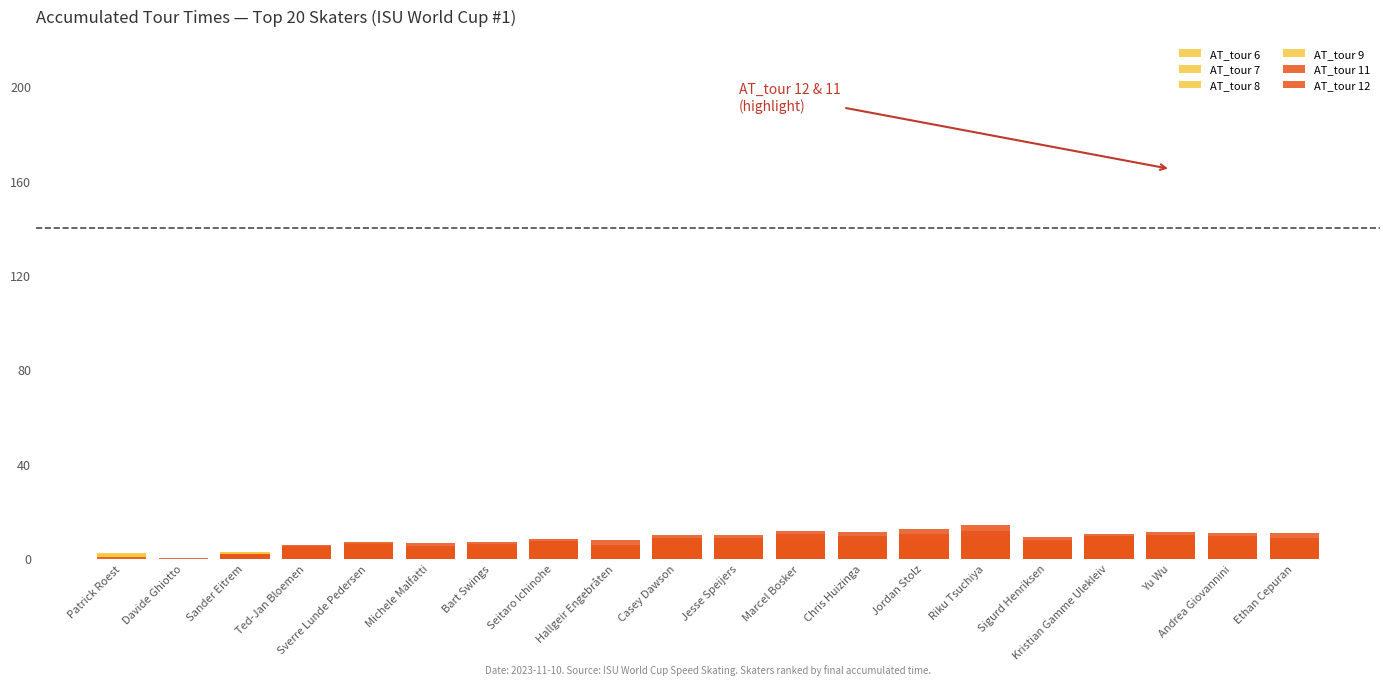

Rank the series at Jordan Stolz from lowest to highest value.

AT_tour 6, AT_tour 7, AT_tour 8, AT_tour 9, AT_tour 11, AT_tour 12